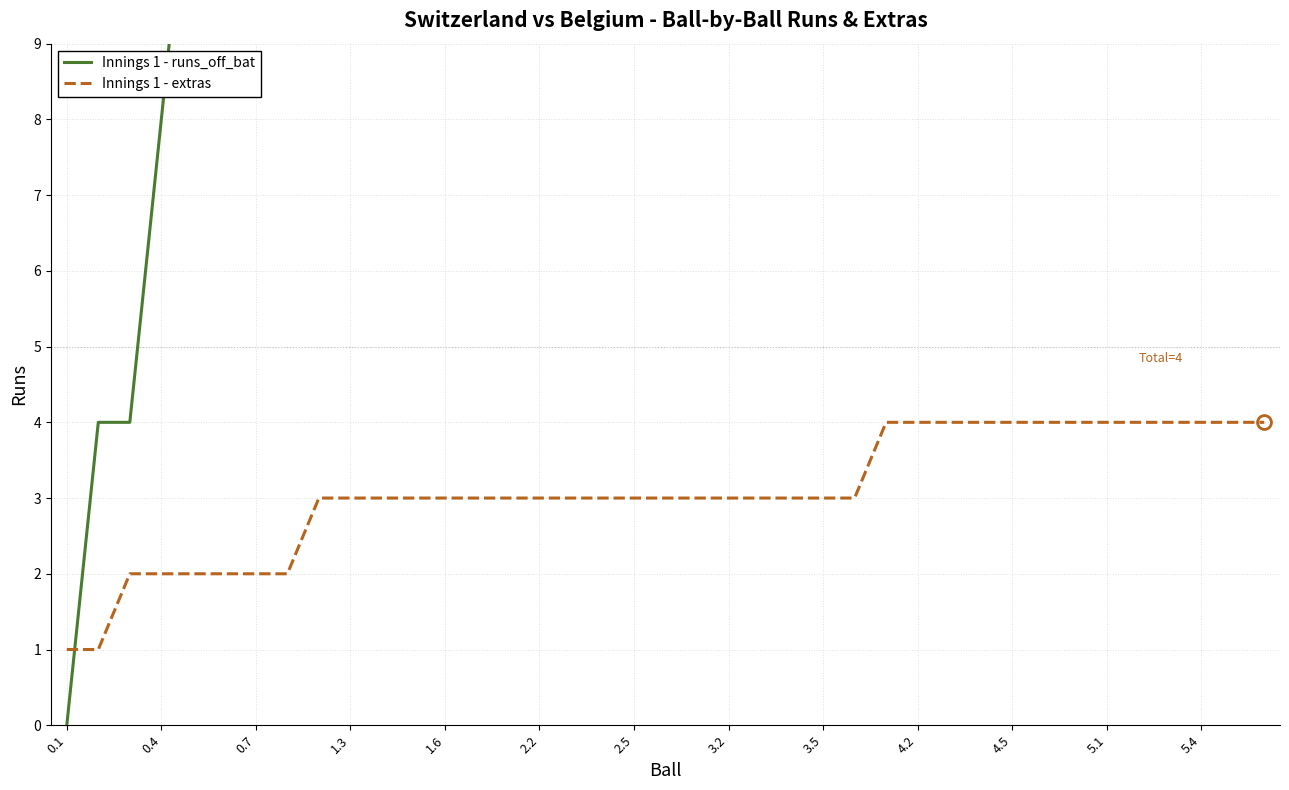

Reading left to right, list all the values displayed in this chart.

Innings 1 - runs_off_bat: 0	4	4	8	12	12	12	12	16	16	16	16	17	21	22	22	26	26	26	27	27	27	28	29	29	33	33	33	34	34	34	38	39	39	45	45	51	51	52
Innings 1 - extras: 1	1	2	2	2	2	2	2	3	3	3	3	3	3	3	3	3	3	3	3	3	3	3	3	3	3	4	4	4	4	4	4	4	4	4	4	4	4	4